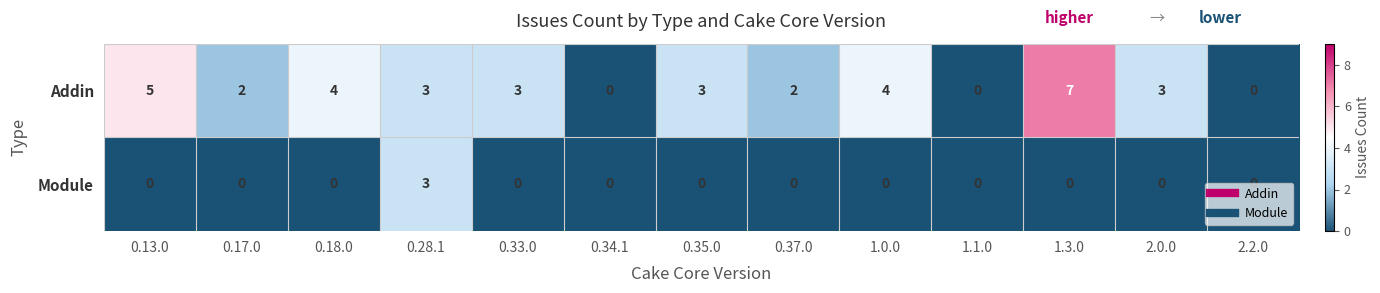

What is the total value across all series at 0.33.0?

3